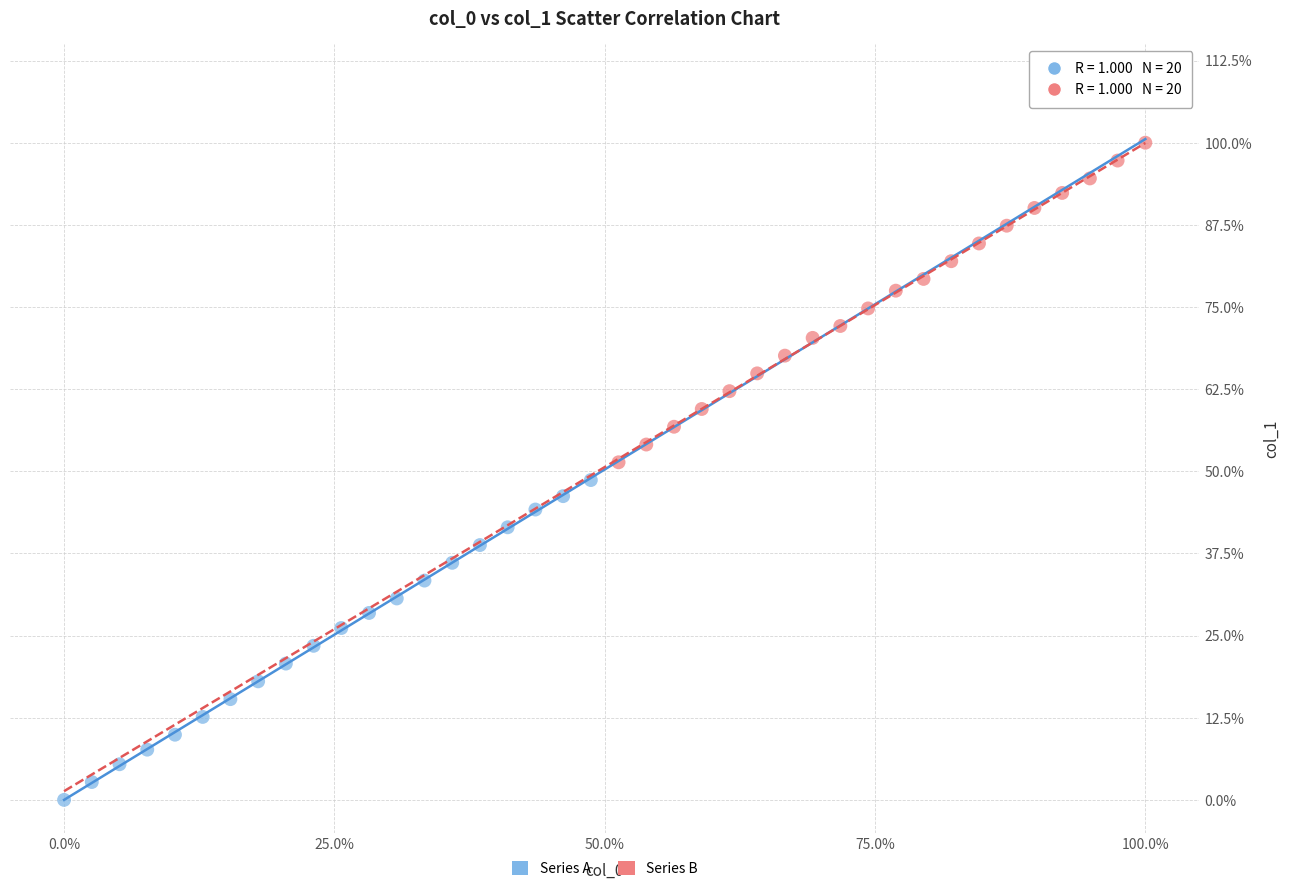

What are all the series names shown in the legend?

Series A, Series B